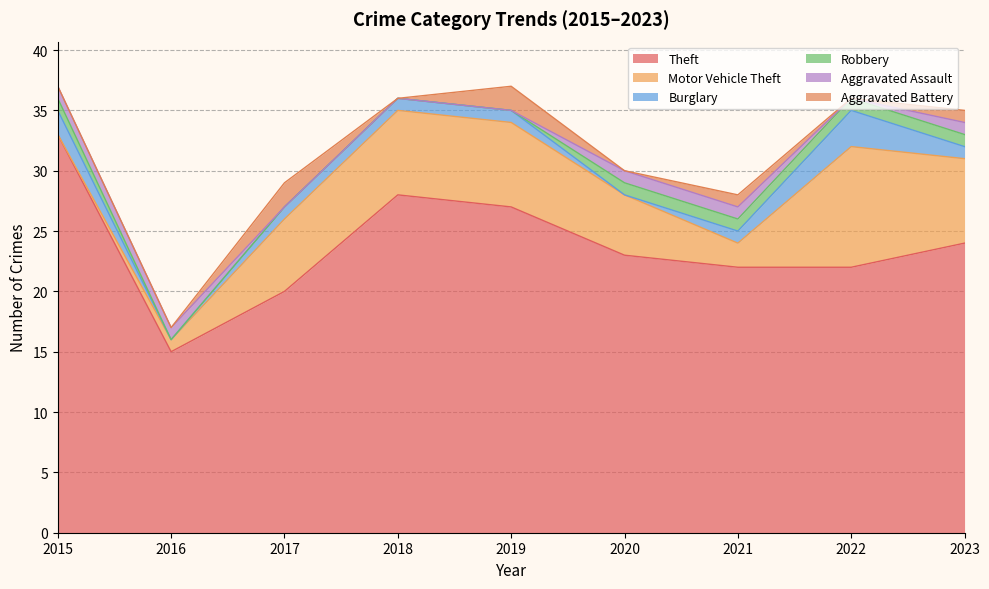

At 2017, list the series in order from largest to smallest.

Theft, Motor Vehicle Theft, Aggravated Battery, Burglary, Robbery, Aggravated Assault